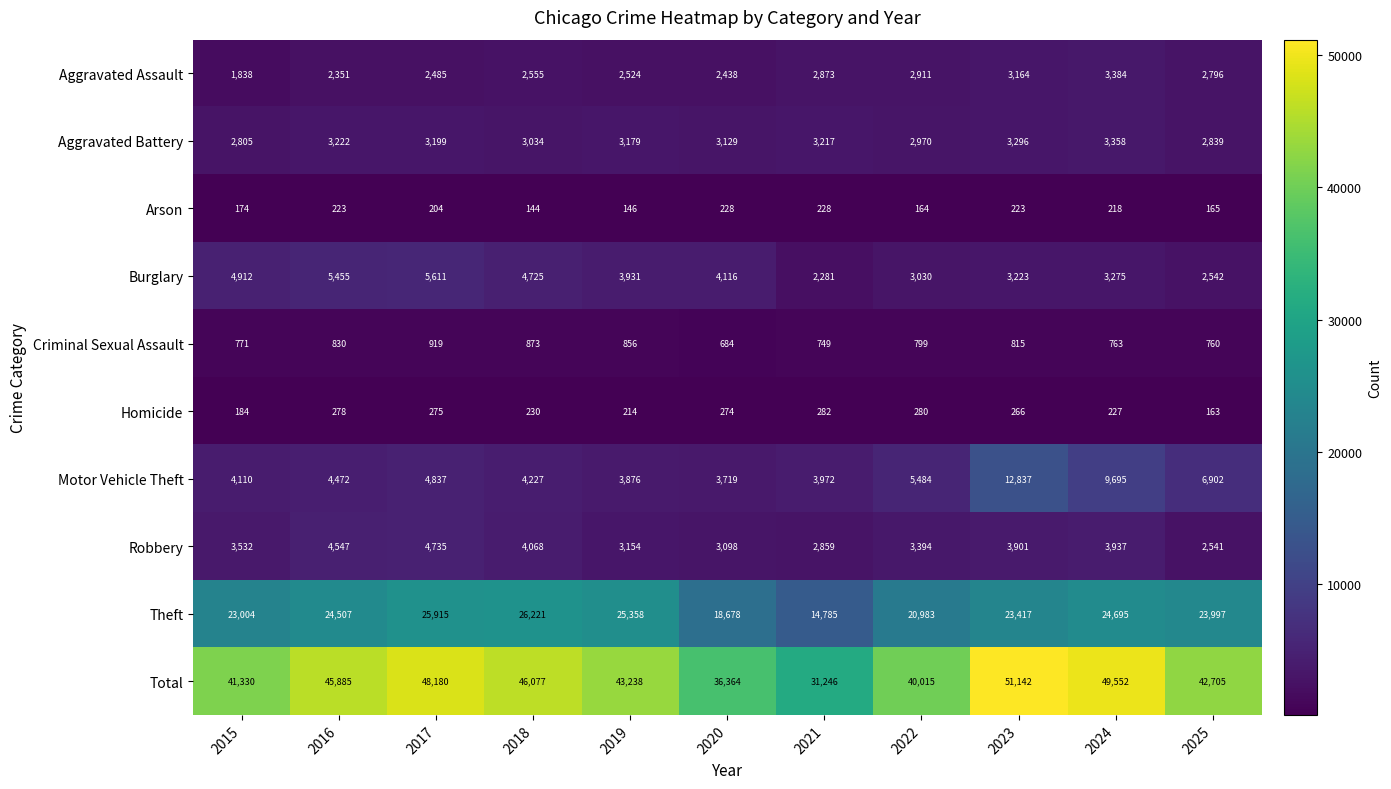

Which series has the largest total across all categories?

Total